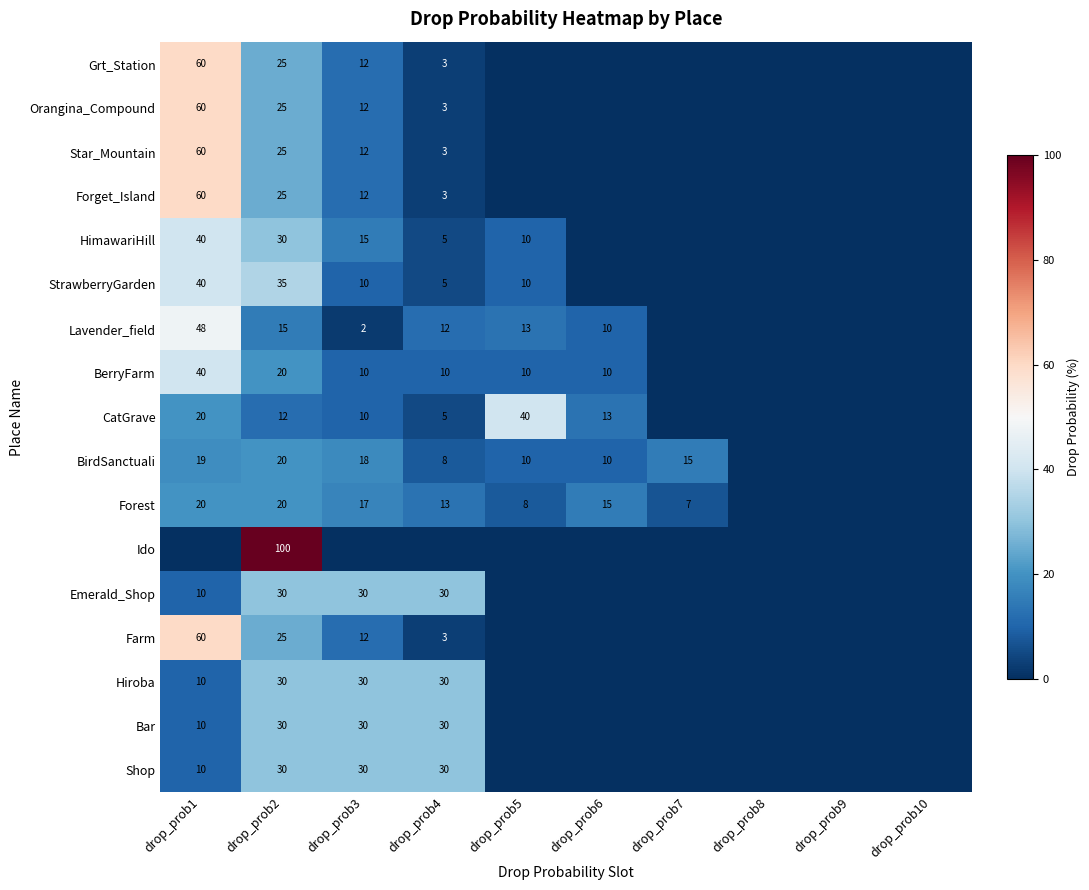

The HimawariHill series shows 3 at drop_prob4. True or false?

False